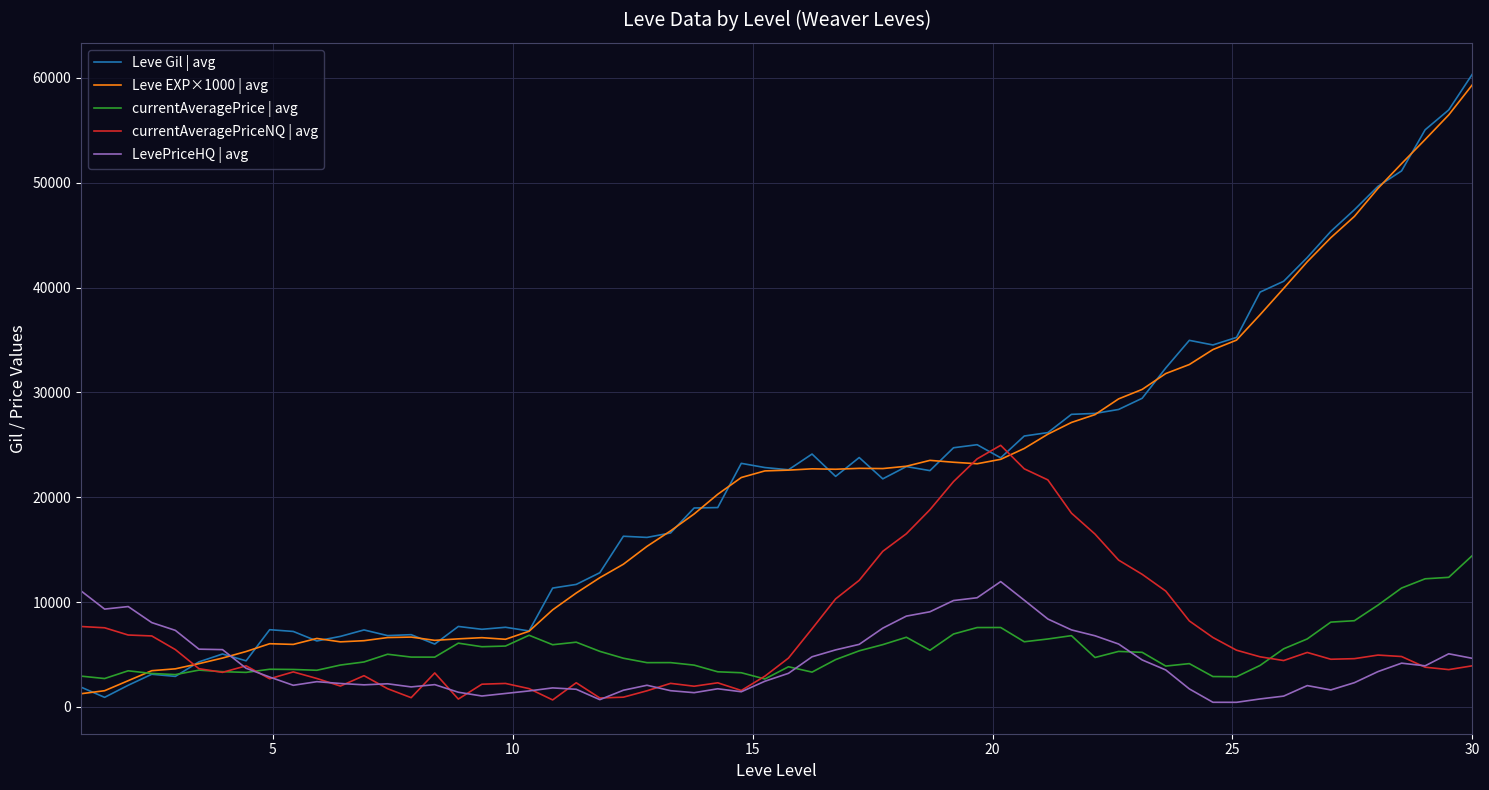

What is the sum of all LevePriceHQ | avg values?

254823.9